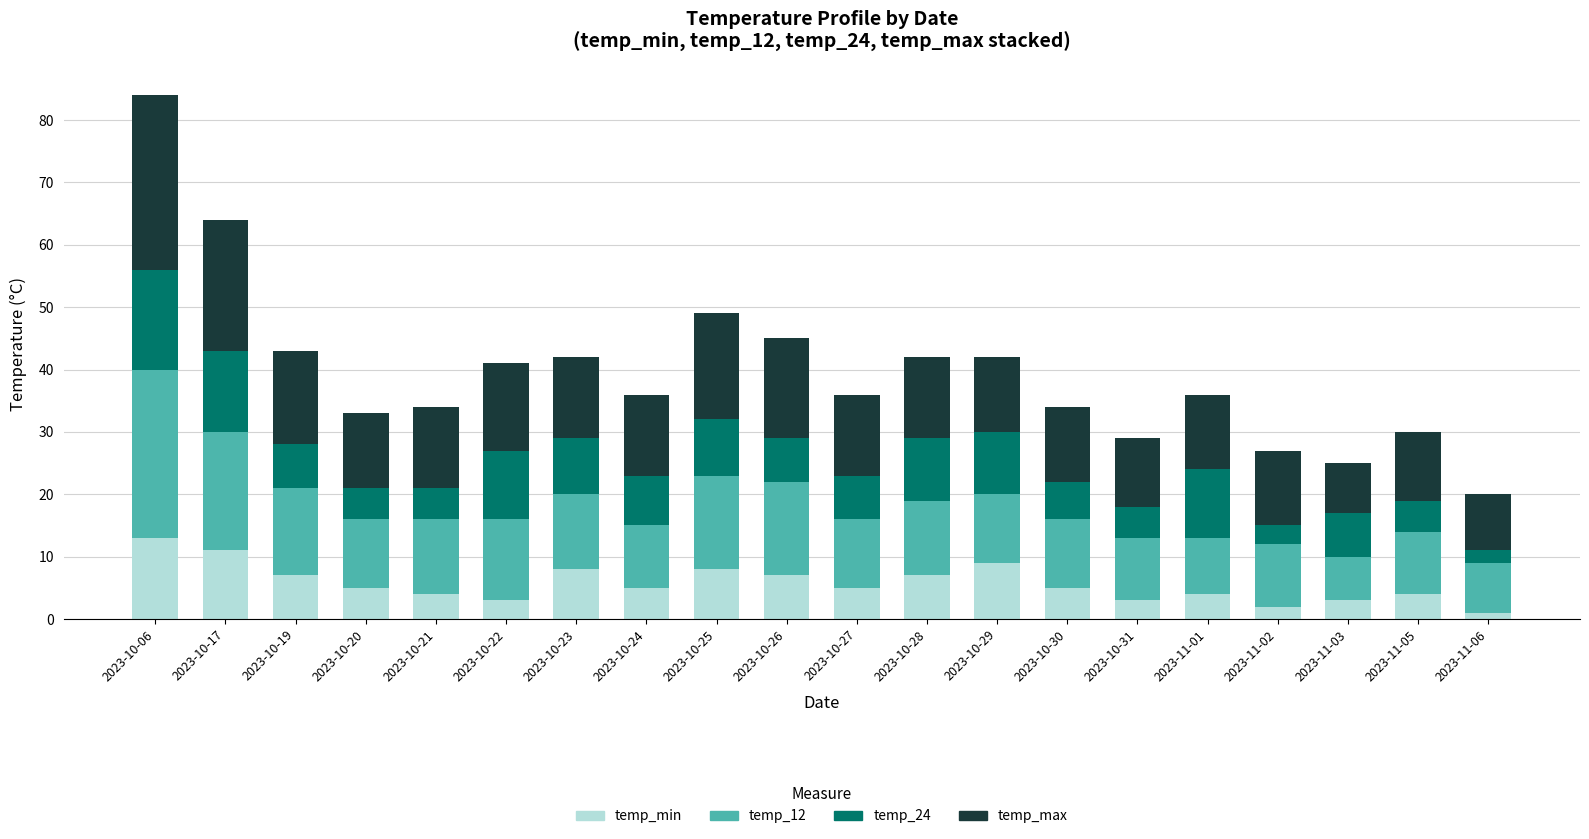

What is the total value across all series at 2023-10-21?

34